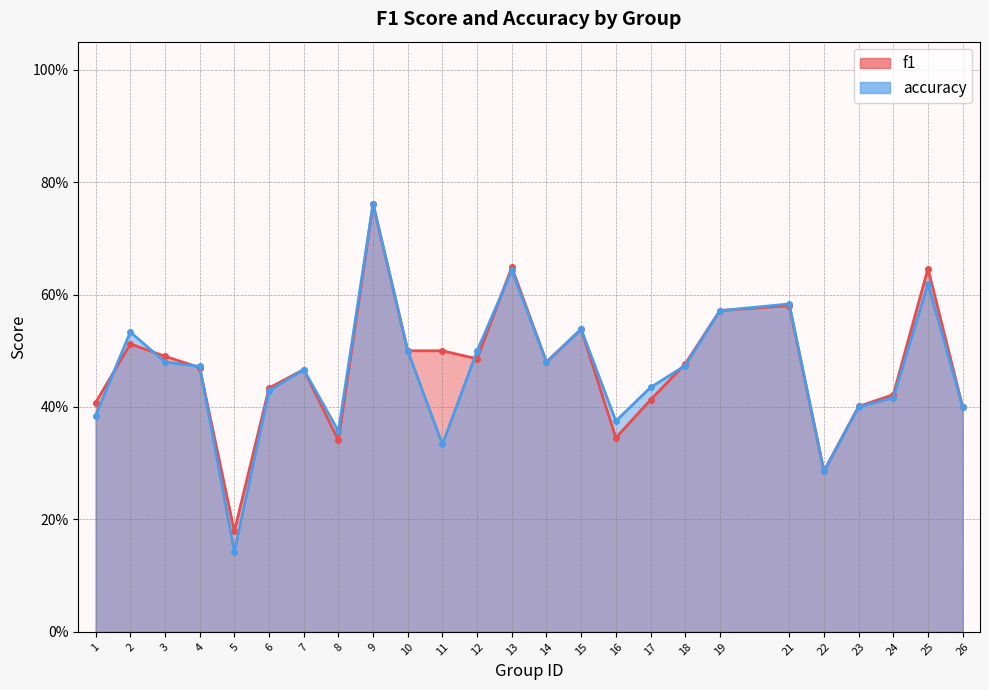

Count the number of data series in this chart.

2